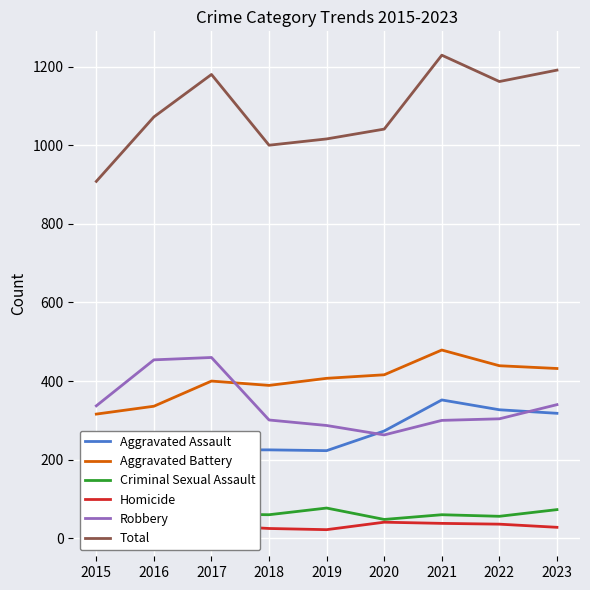

True or false: Criminal Sexual Assault and Total cross at least once.

False